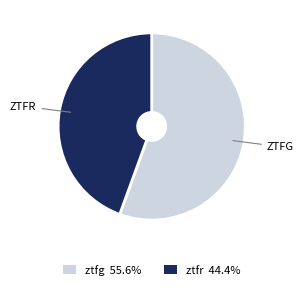

Count the number of slices in the pie.

2